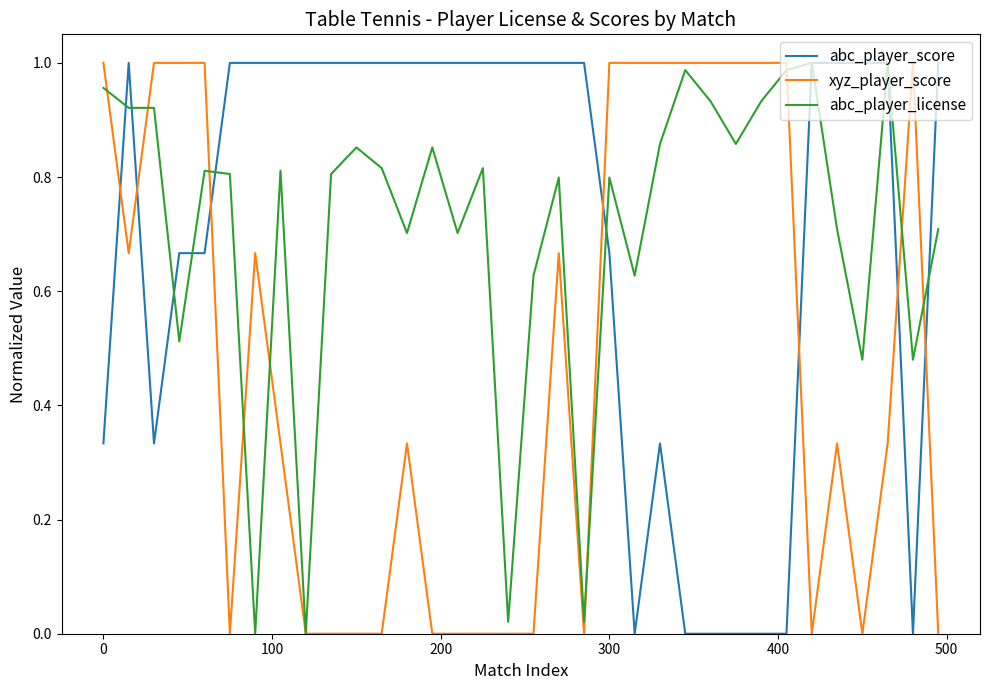

How many intersections are there between xyz_player_score and abc_player_score?

7